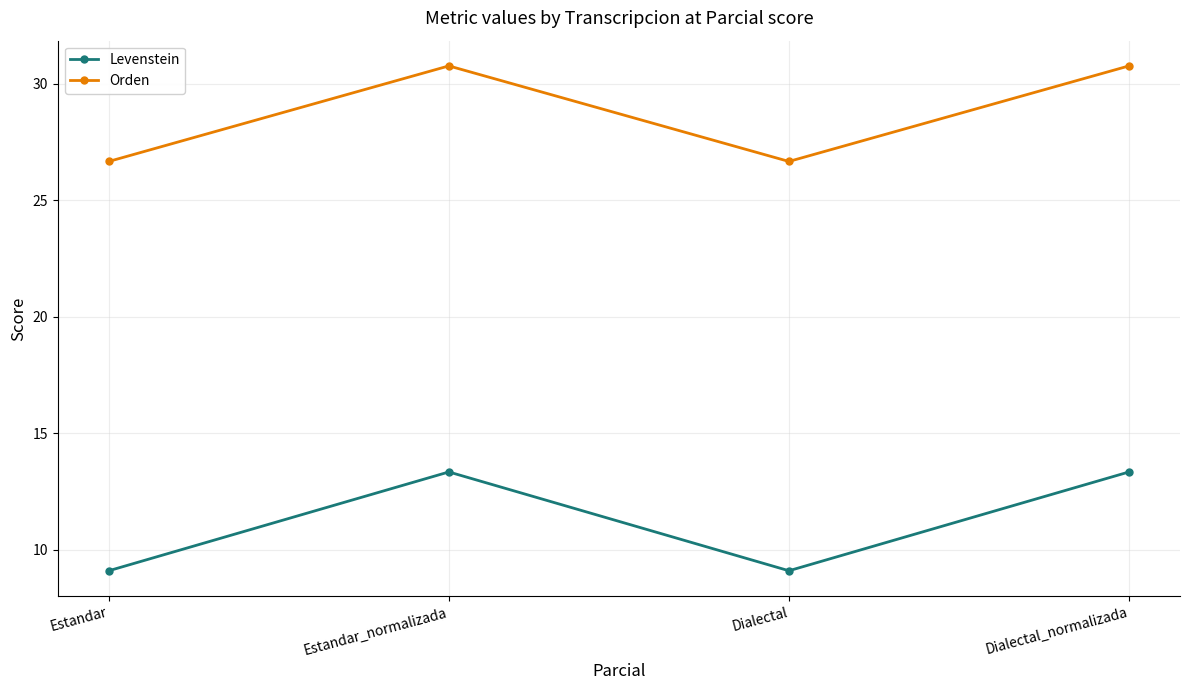

True or false: Orden and Levenstein intersect in this chart.

False